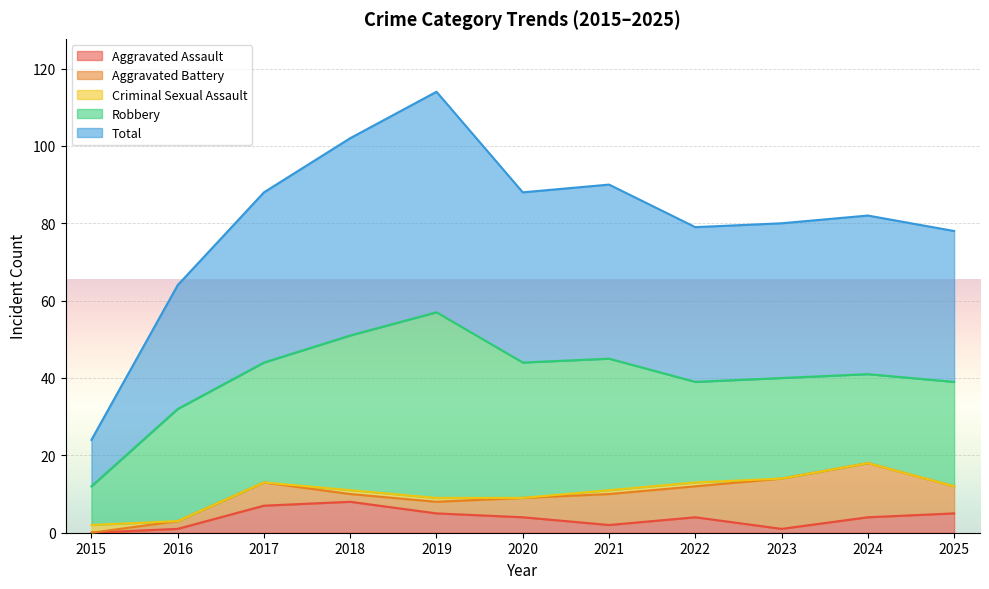

What is the maximum value for Aggravated Assault?

8